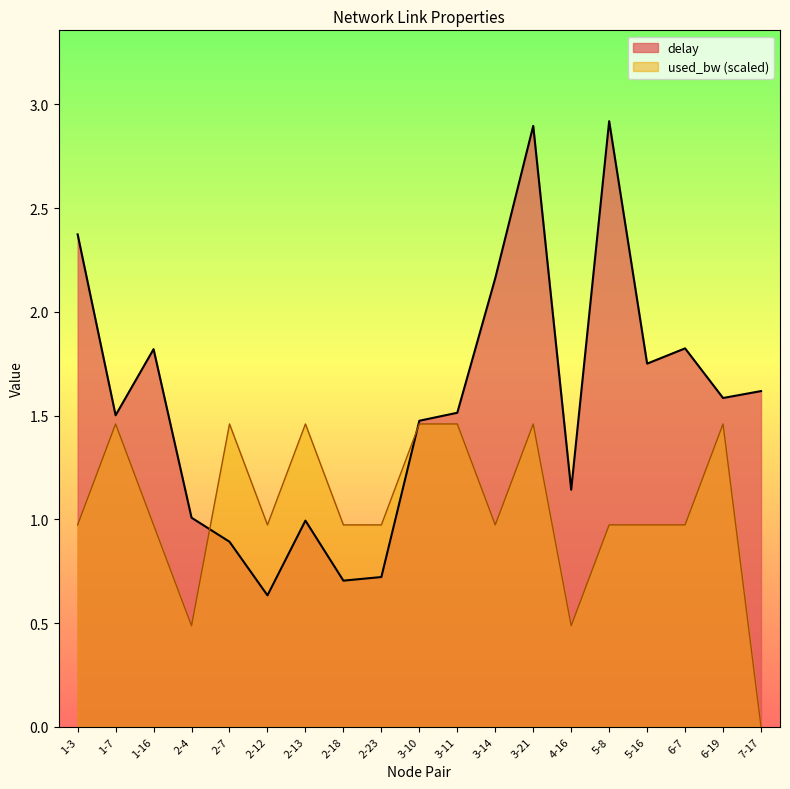

Reading left to right, extract all data points from this chart.

delay: 1-3=2.4	1-7=1.5	1-16=1.8	2-4=1.0	2-7=0.9	2-12=0.6	2-13=1.0	2-18=0.7	2-23=0.7	3-10=1.5	3-11=1.5	3-14=2.2	3-21=2.9	4-16=1.1	5-8=2.9	5-16=1.8	6-7=1.8	6-19=1.6	7-17=1.6
used_bw: 1-3=1.0	1-7=1.5	1-16=1.0	2-4=0.5	2-7=1.5	2-12=1.0	2-13=1.5	2-18=1.0	2-23=1.0	3-10=1.5	3-11=1.5	3-14=1.0	3-21=1.5	4-16=0.5	5-8=1.0	5-16=1.0	6-7=1.0	6-19=1.5	7-17=0.0